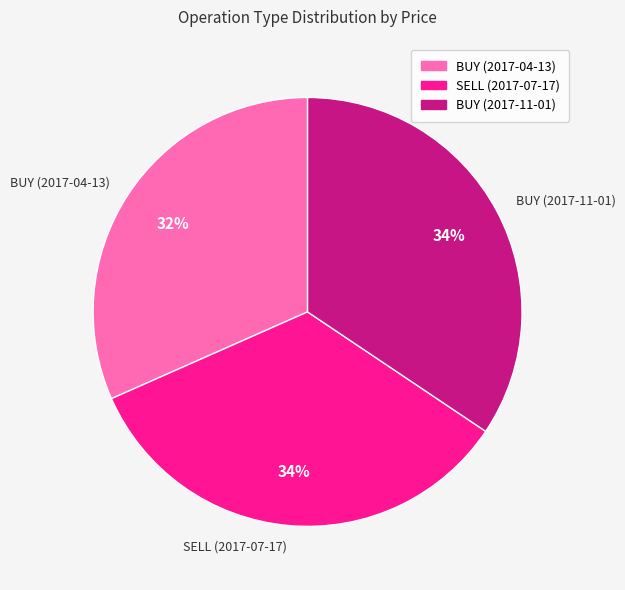

How many segments does this pie chart have?

3